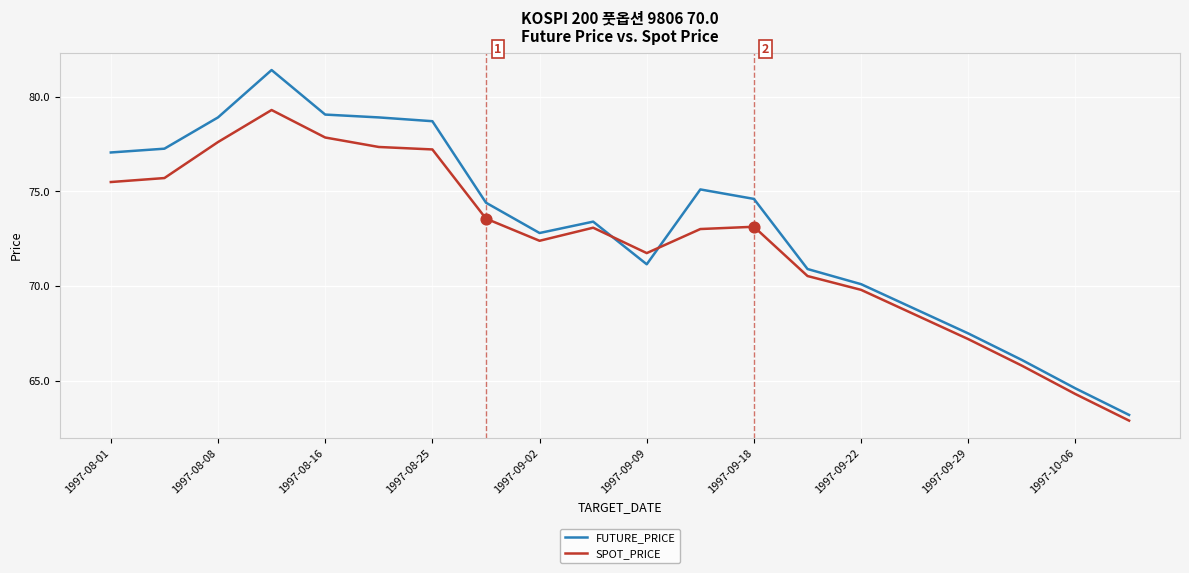

Which series has the largest total across all categories?

FUTURE_PRICE